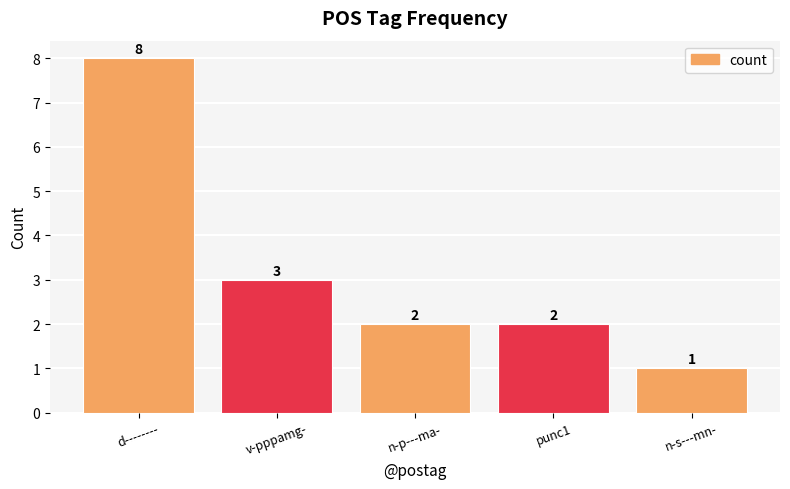

What is the change in value from d-------- to v-pppamg-?

-5